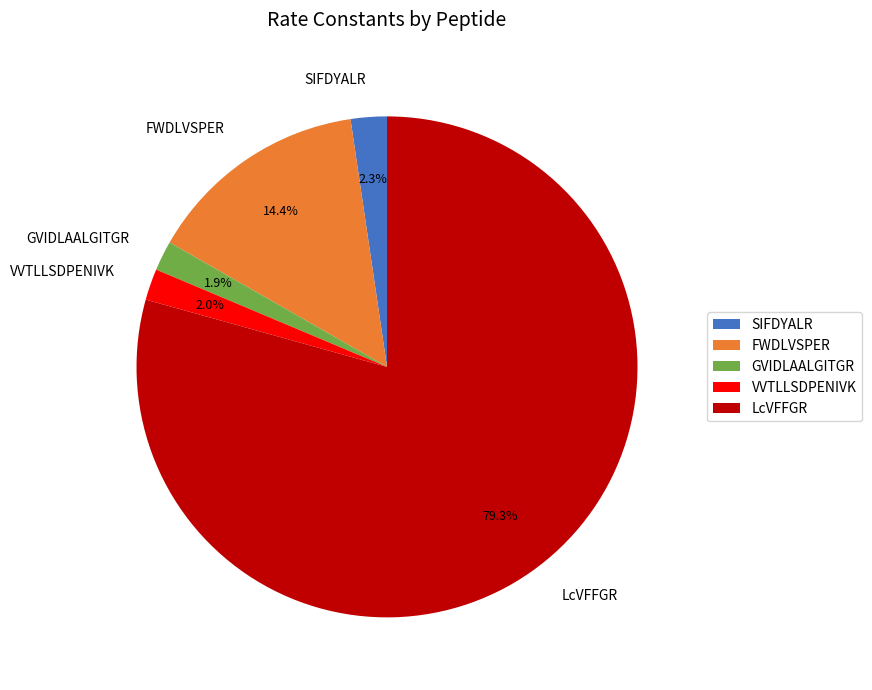

Is there any slice that represents more than half of the pie?

Yes